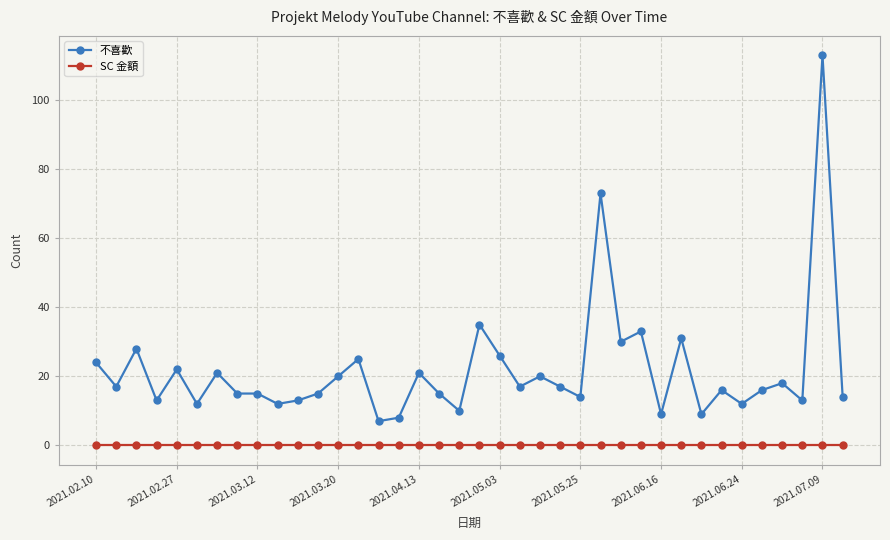

What is the maximum value shown in the chart?

113